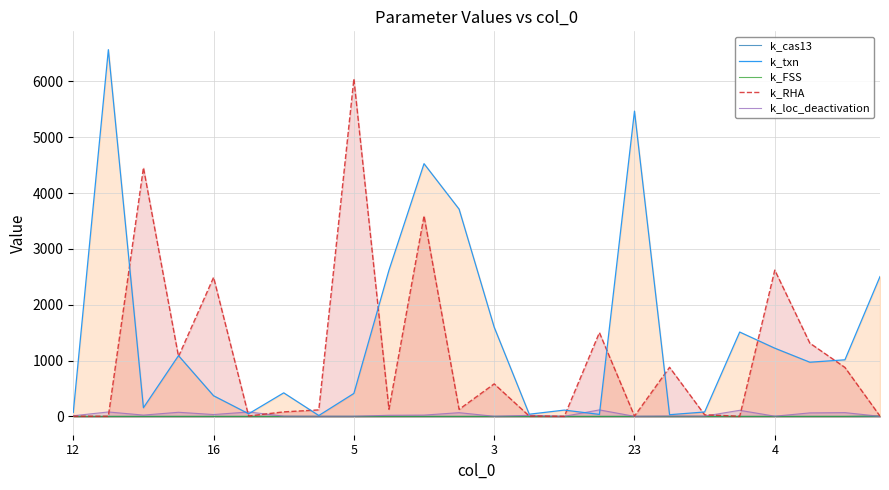

Which series has the widest spread of values?

k_txn